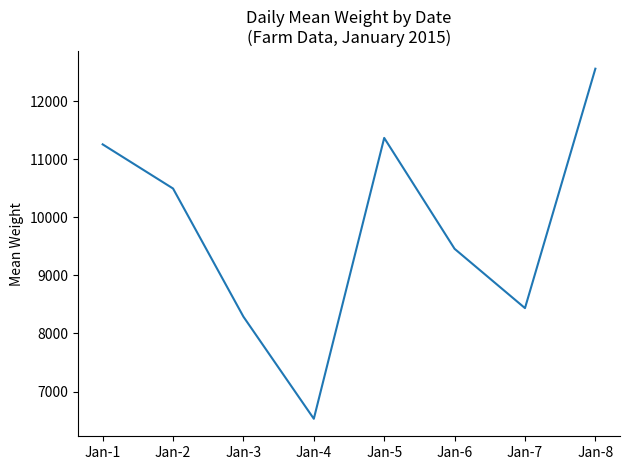

How many lines are shown in the chart?

1